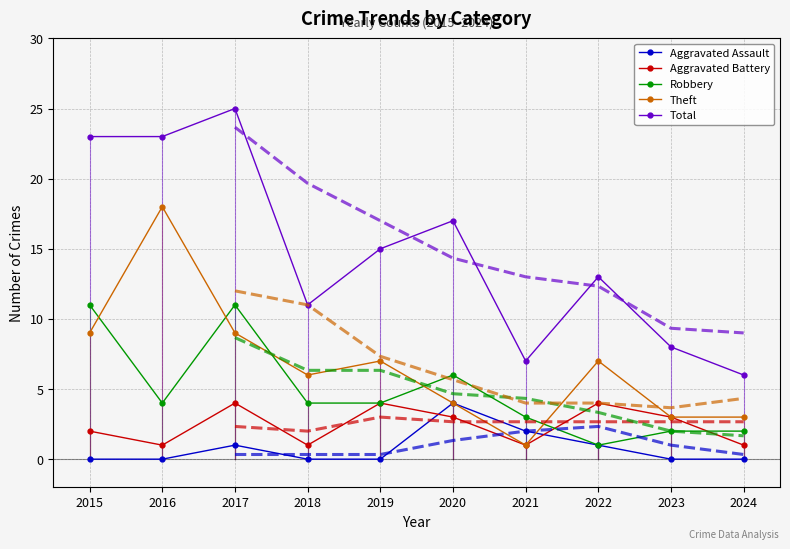

True or false: Aggravated Battery has a value of 1 at 2016.

True